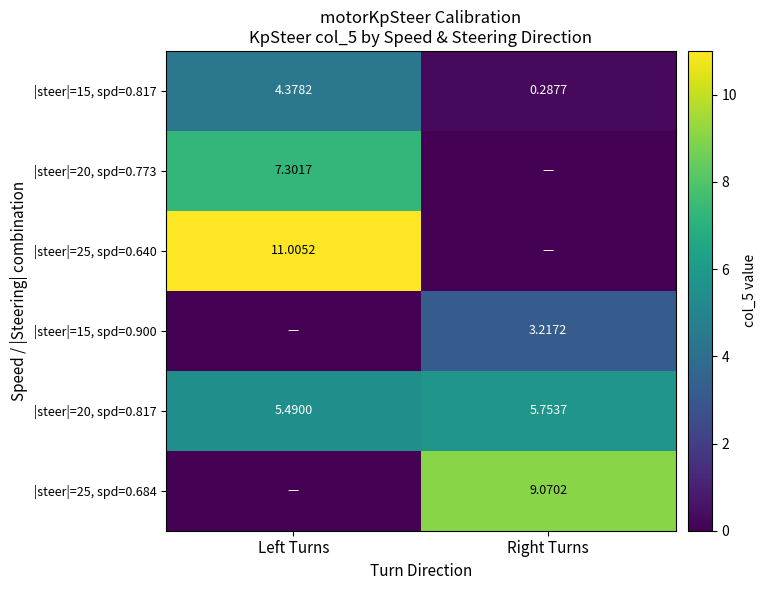

At which label does |steer|=20, spd=0.817 reach its minimum?

Left Turns